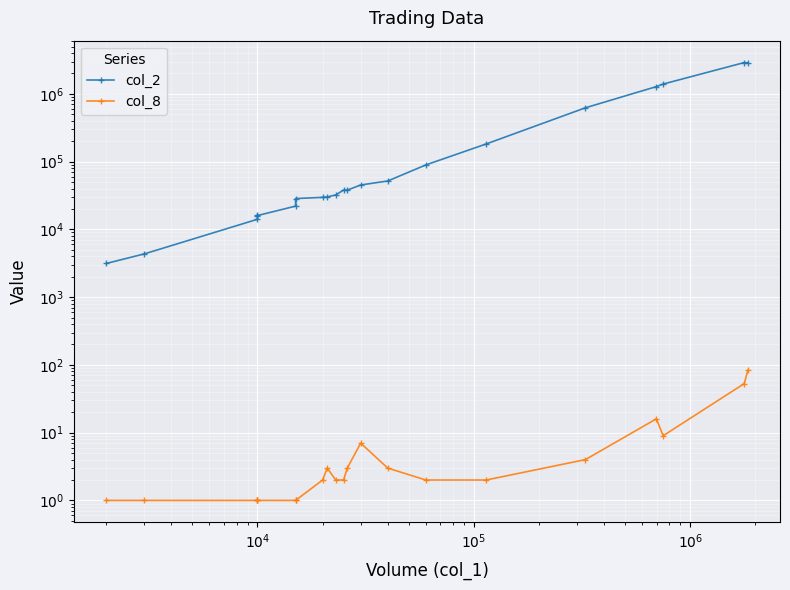

Which series has the largest total across all categories?

col_2